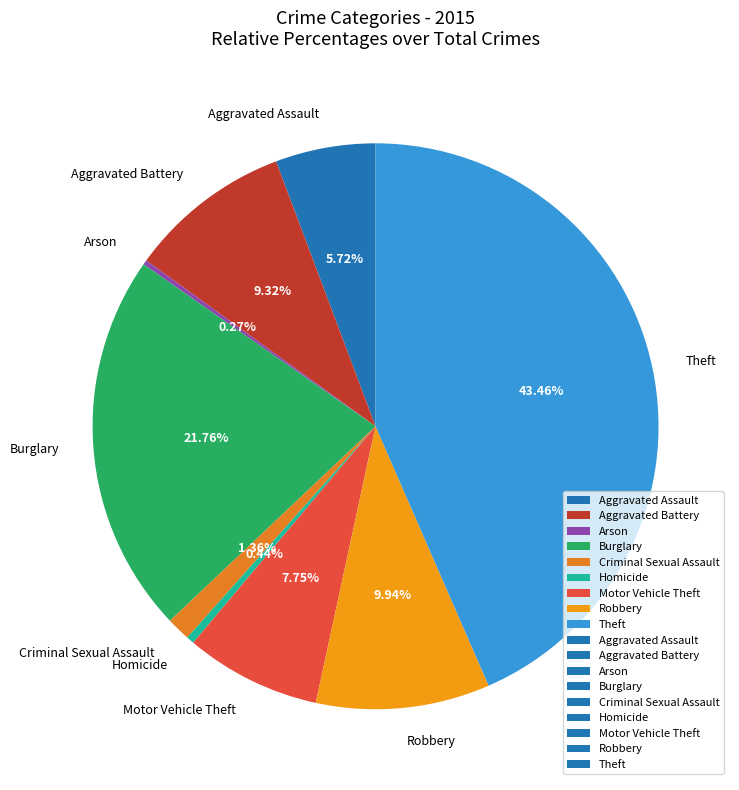

How much of the chart is everything except Homicide?

99.6%